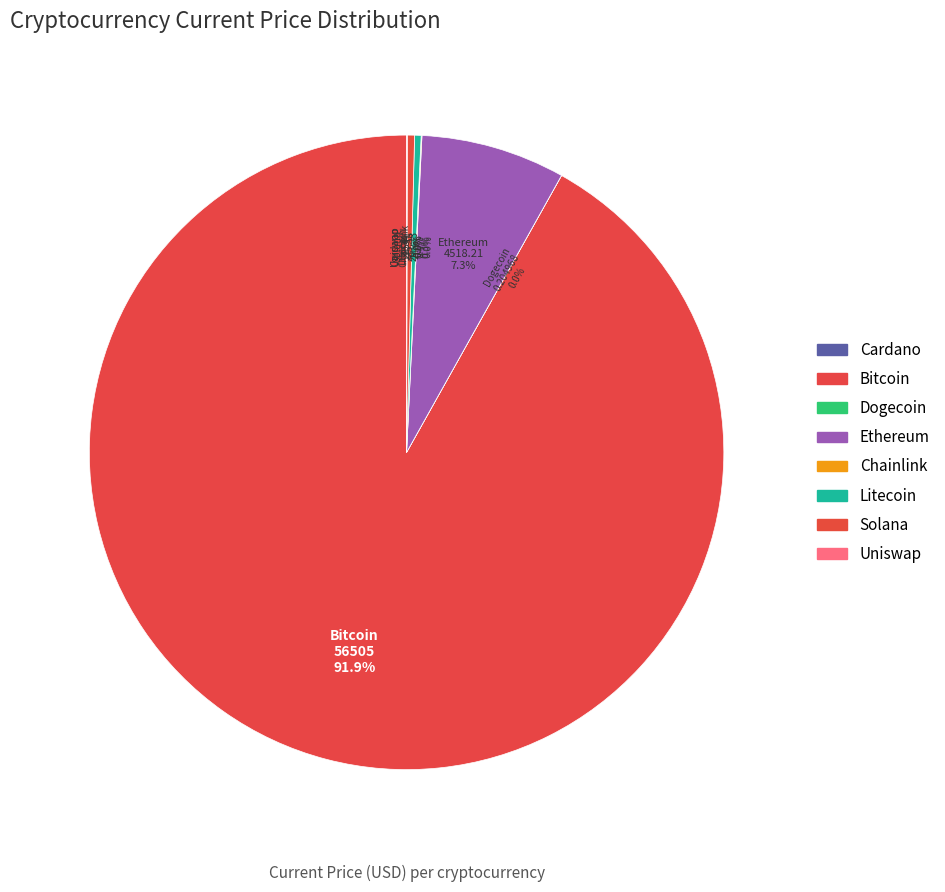

Is there any slice that represents more than half of the pie?

Yes